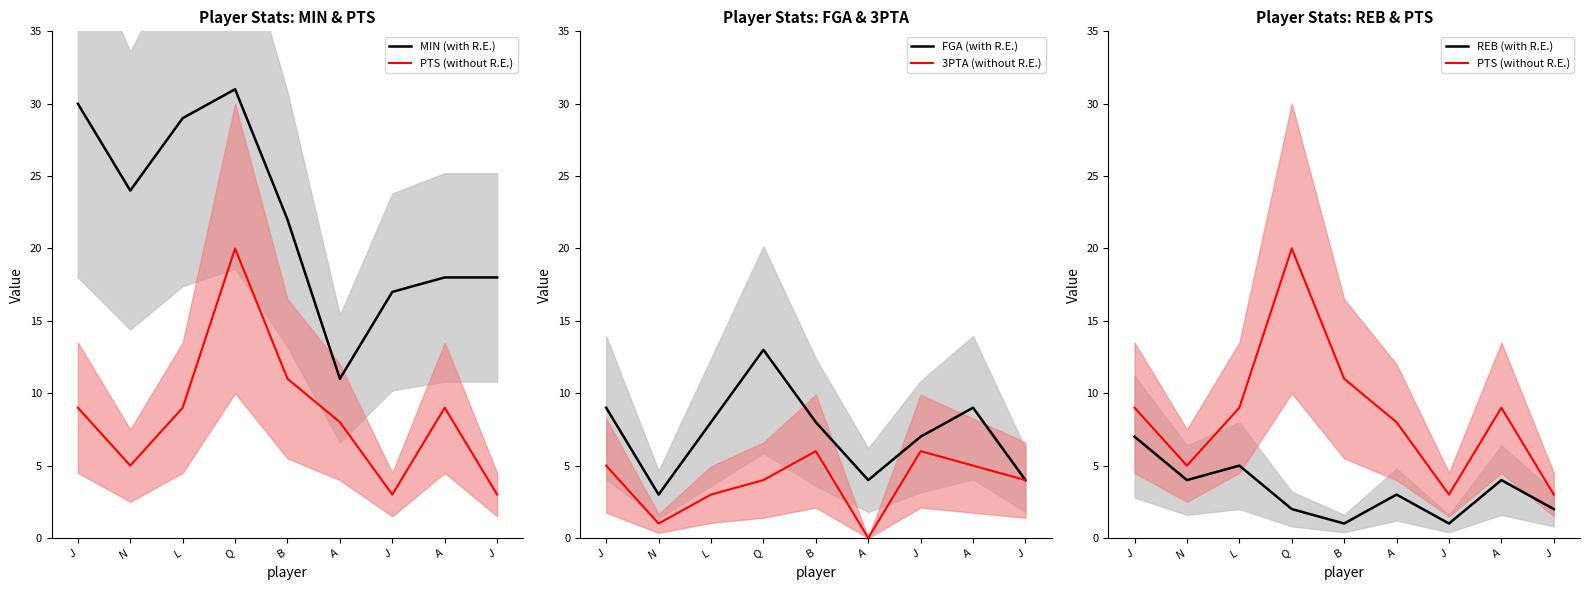

What is the label of the 9th point from the right?

J